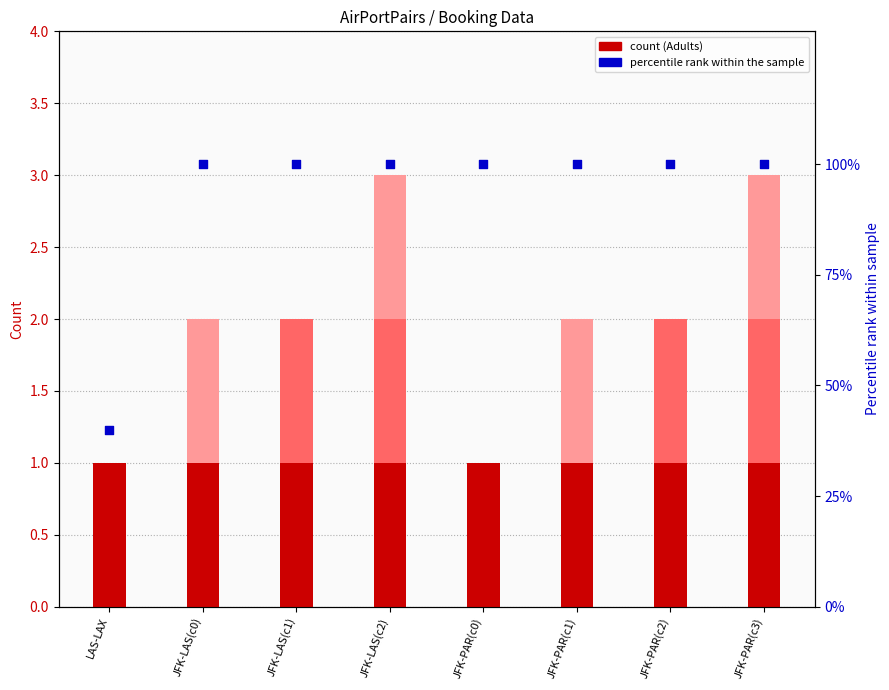

Which series reaches the maximum Y coordinate?

percentile rank (TravelDates)